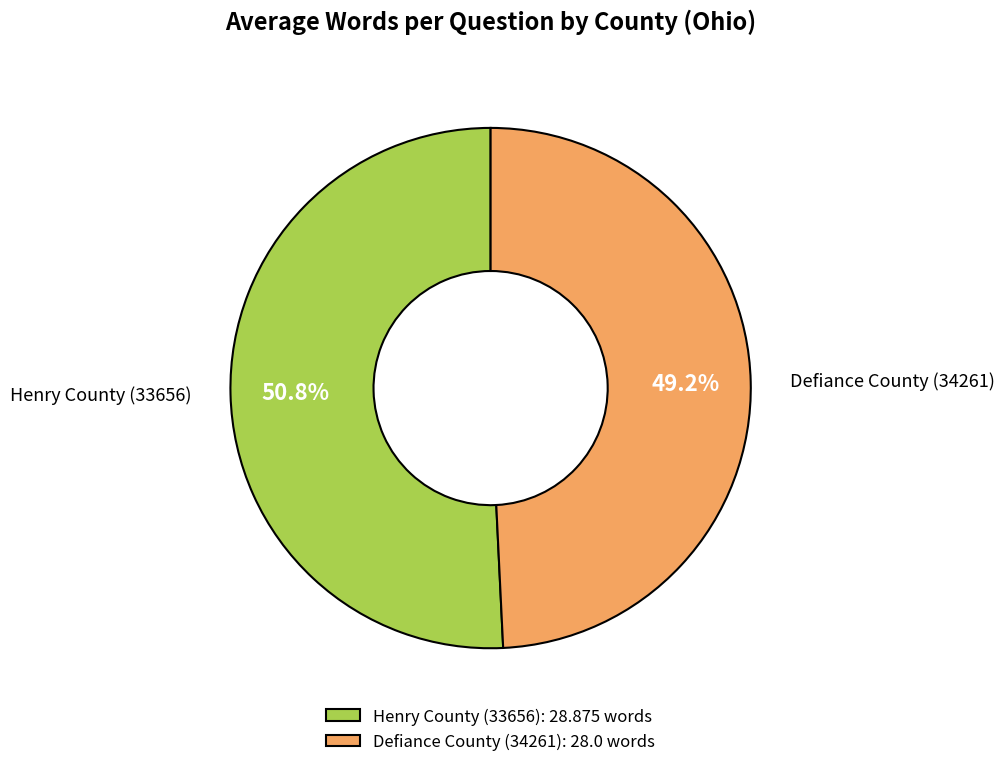

To the nearest percent, what portion does Defiance County (34261) represent?

49%